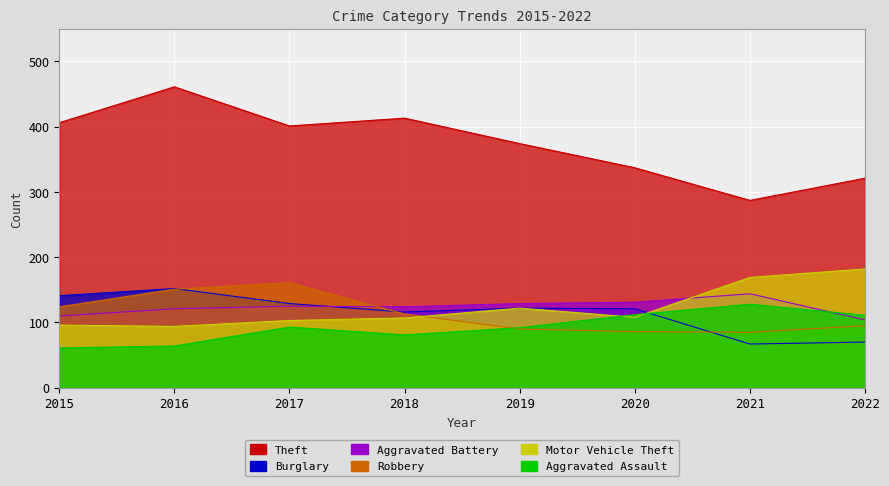

True or false: Theft and Aggravated Assault cross at least once.

False